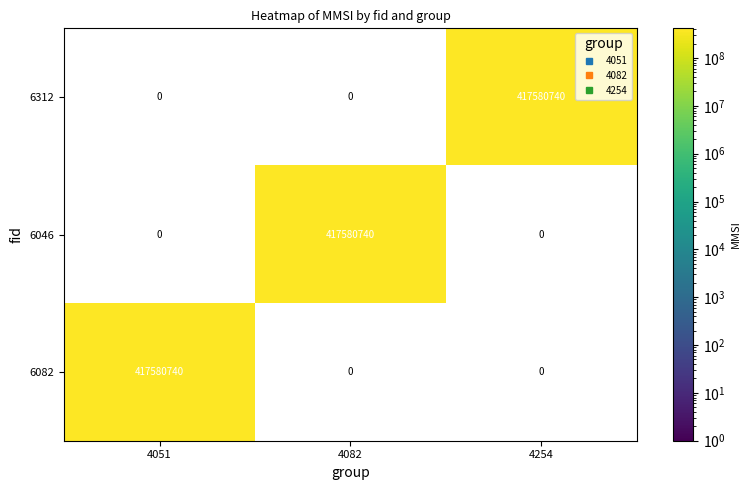

What is the average value of the 6046 series?

139193580